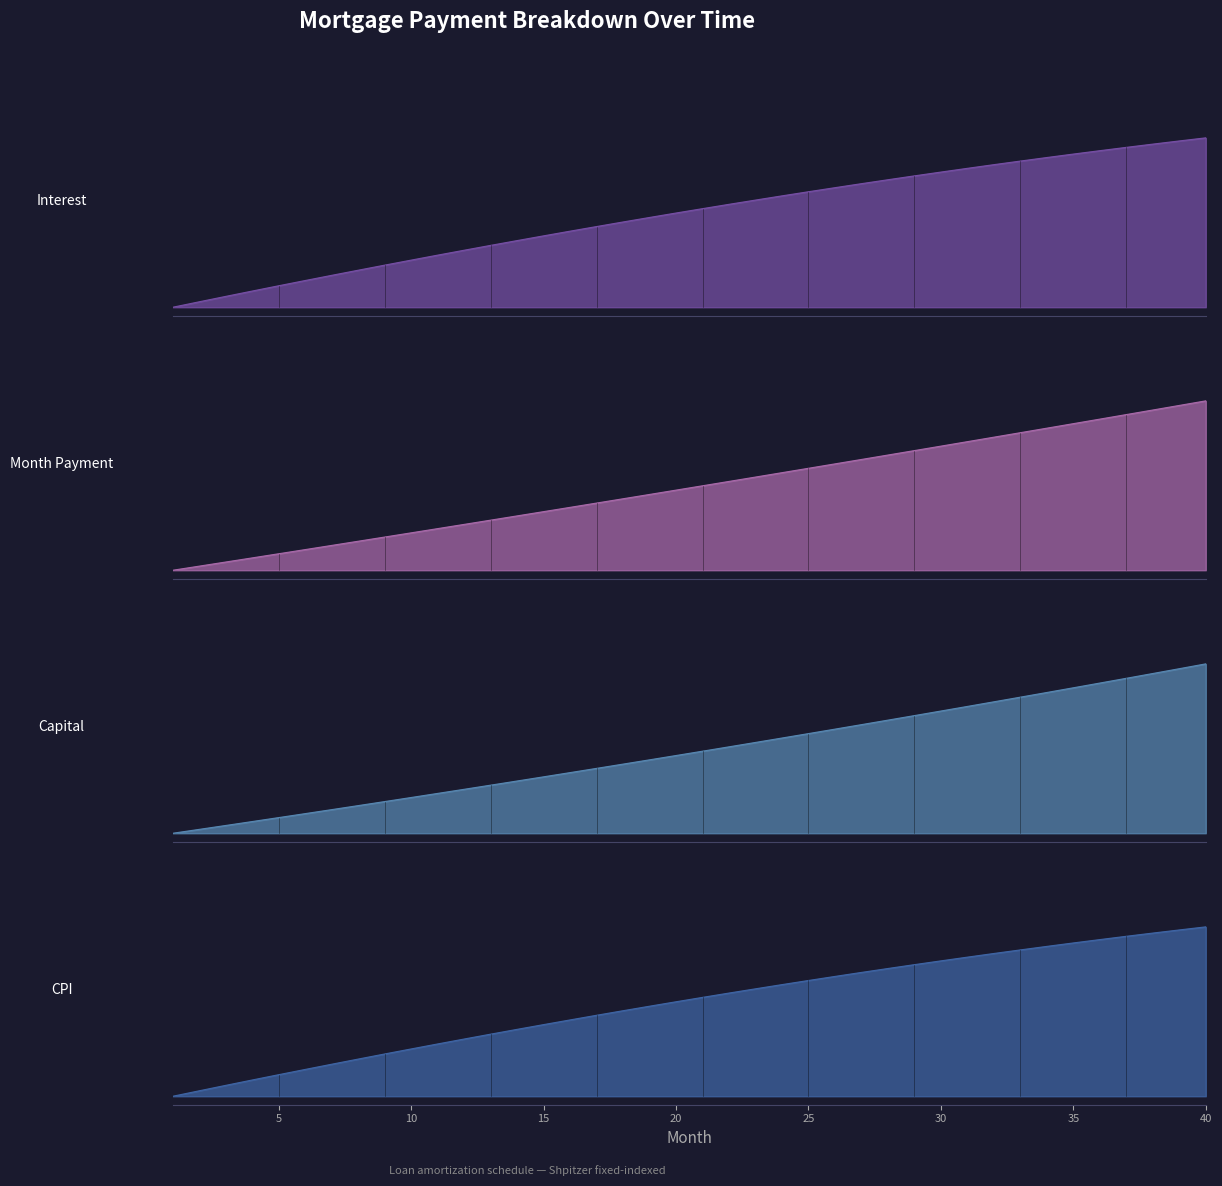

What is the difference between the maximum and minimum values in the month_payment series?

1.0